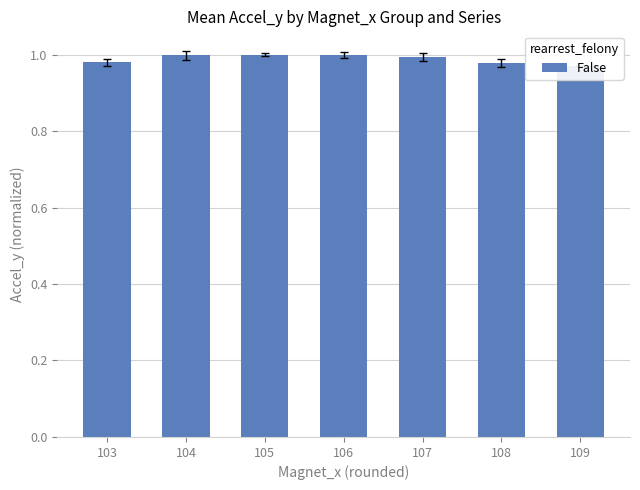

Reading left to right, extract all data points from this chart.

103=1.0	104=1.0	105=1.0	106=1.0	107=1.0	108=1.0	109=1.0